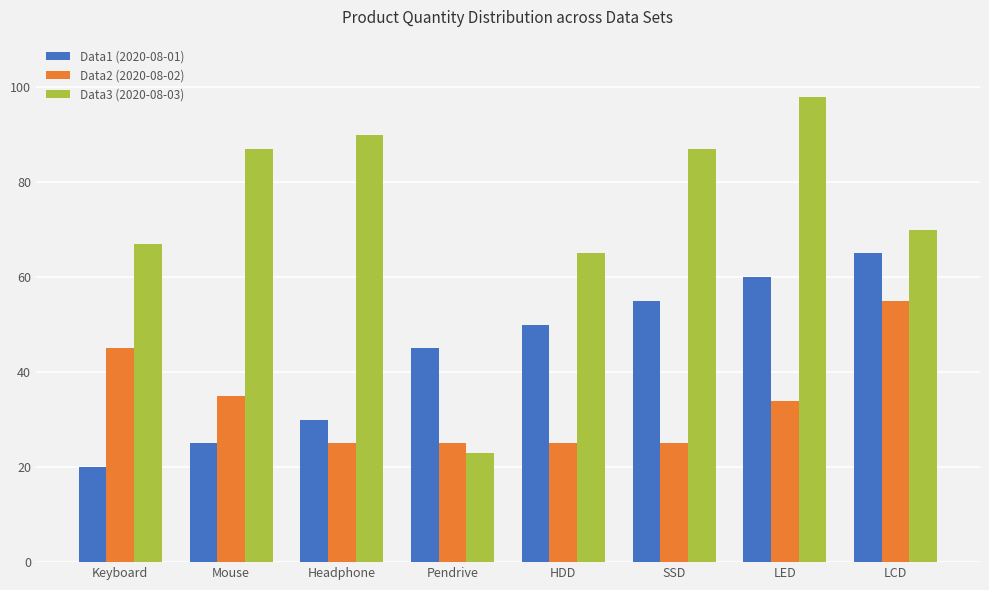

Count the number of categories in the chart.

8